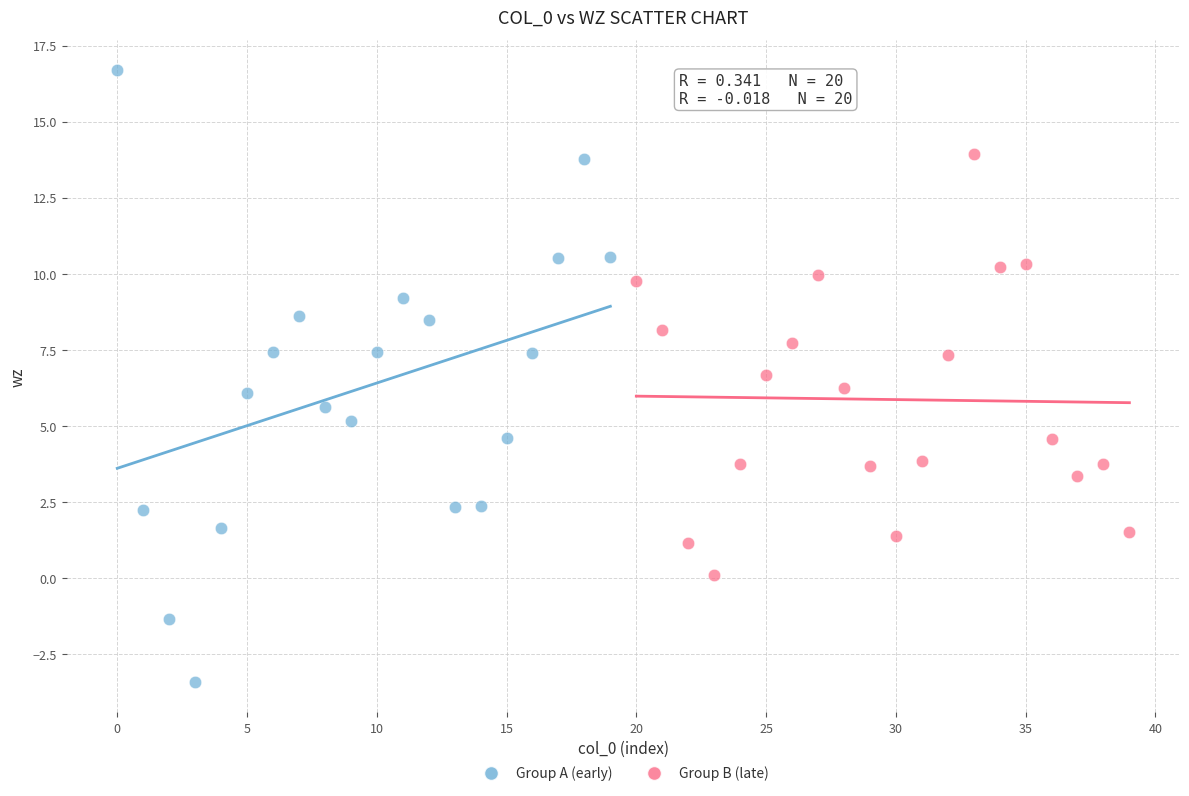

What are all the series names shown in the legend?

Group A (early), Group B (late)